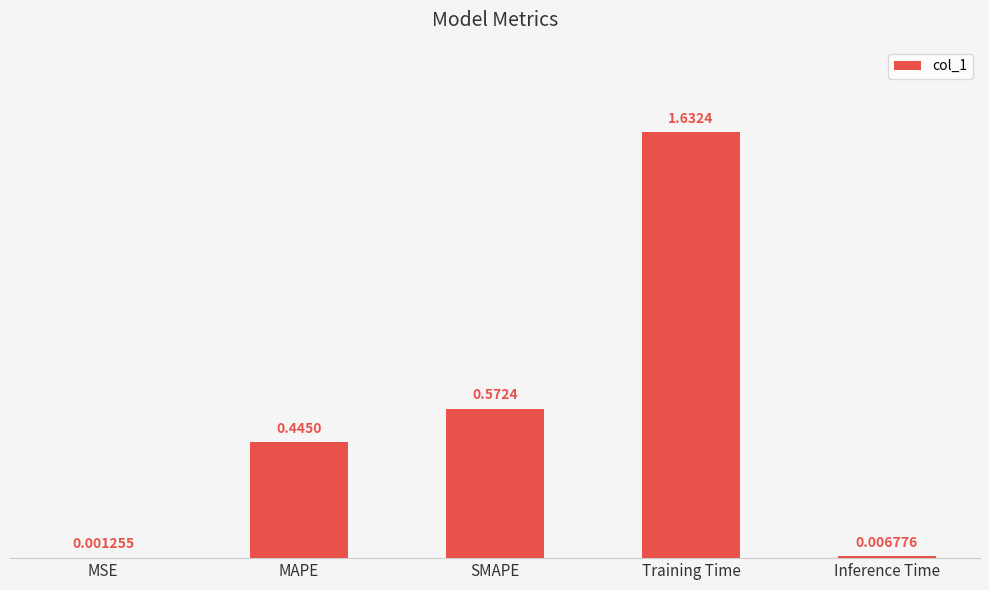

At which category does the chart reach its peak across all series?

Training Time